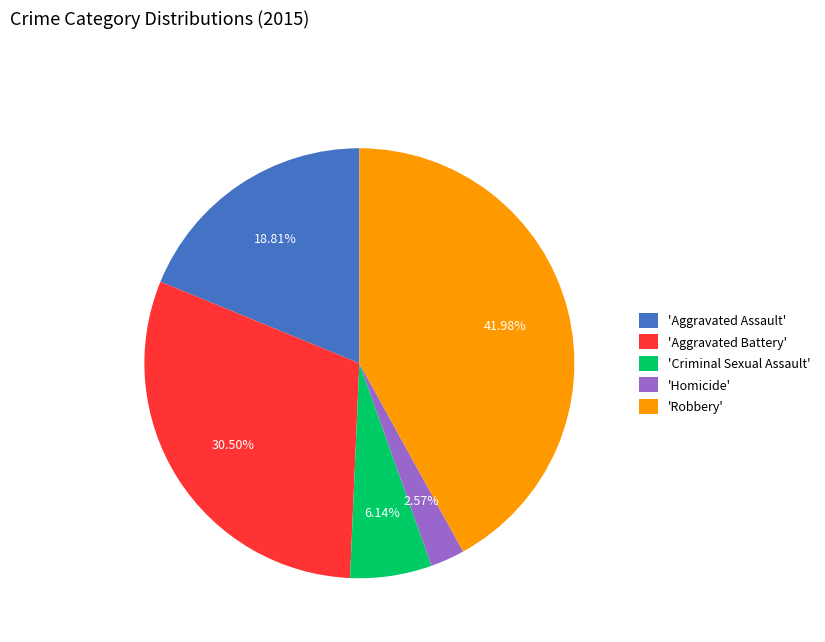

To the nearest percent, what is the difference between the largest and smallest slice percentages?

39%